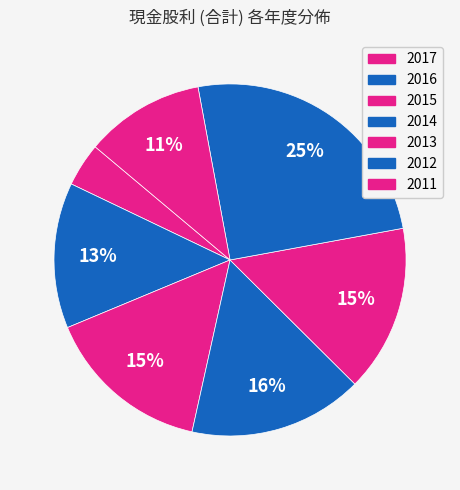

How many slices are in this pie chart?

7